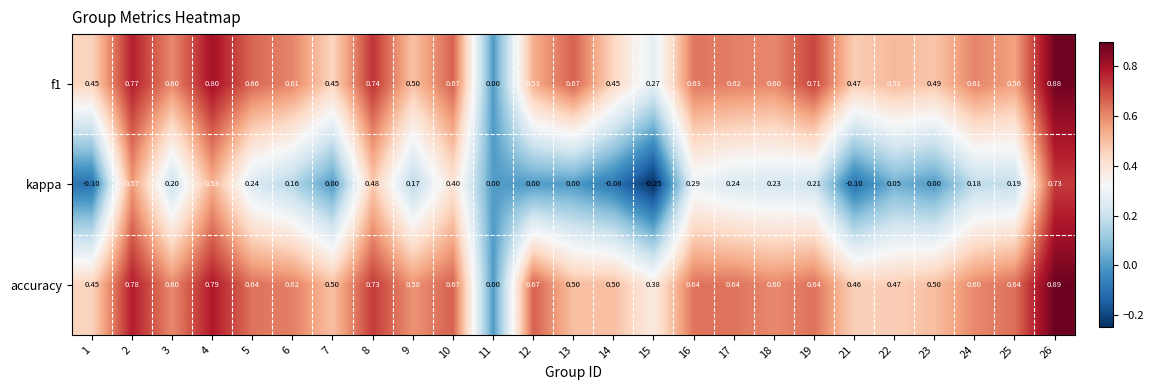

How many categories are shown in the chart?

25